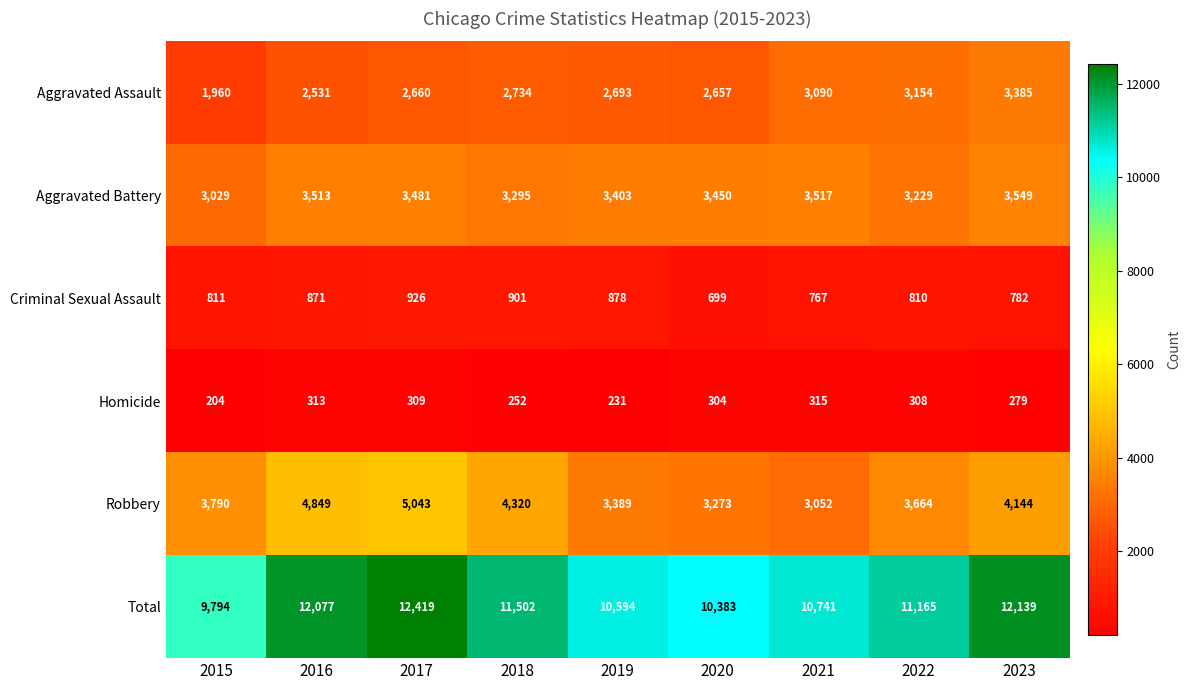

True or false: Total has a value of 4951 at 2017.

False